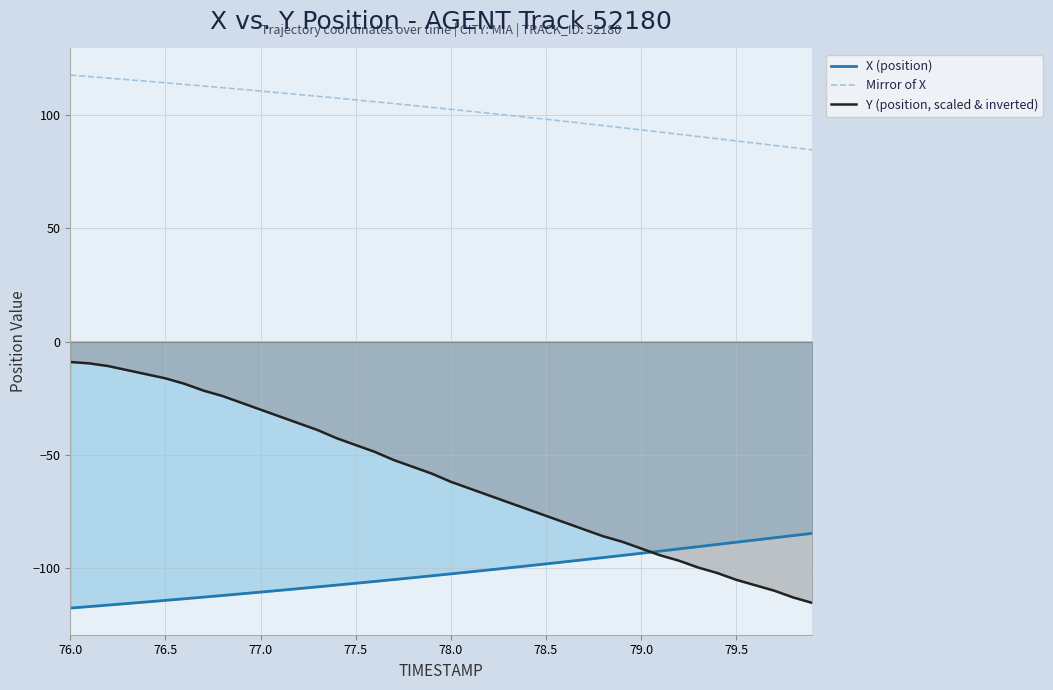

Is it true that Y (position, scaled & inverted) equals -4.0 at 79.0?

False